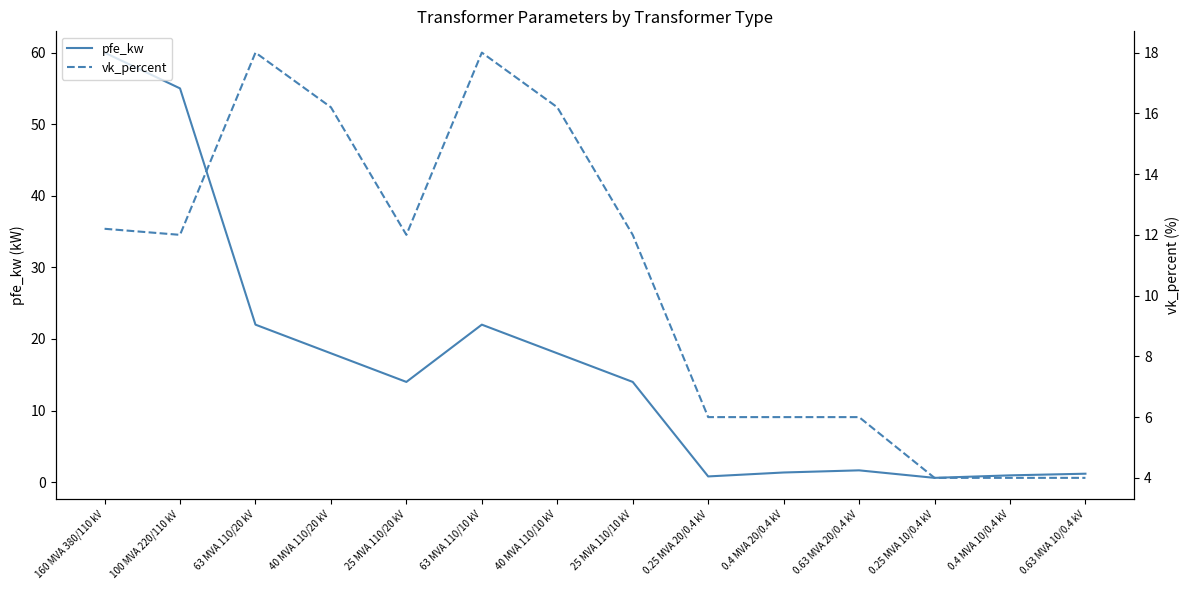

What is the difference between the pfe_kw values at 0.63 MVA 20/0.4 kV and 160 MVA 380/110 kV?

58.4